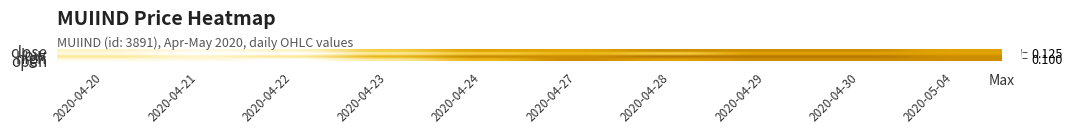

Rank the series by their average value, from highest to lowest.

high, close, open, low